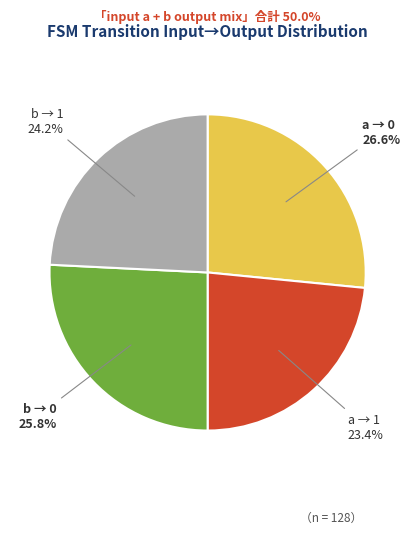

Is there a majority slice in this chart?

No